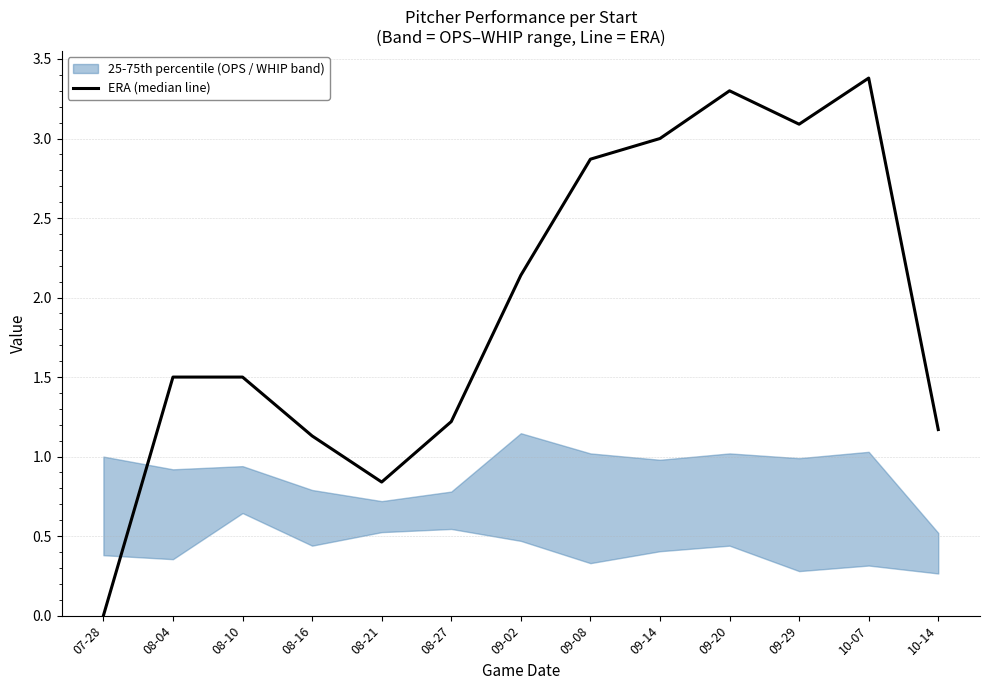

Rank the categories by value from lowest to highest.

07-28, 08-21, 08-16, 10-14, 08-27, 08-04, 08-10, 09-02, 09-08, 09-14, 09-29, 09-20, 10-07